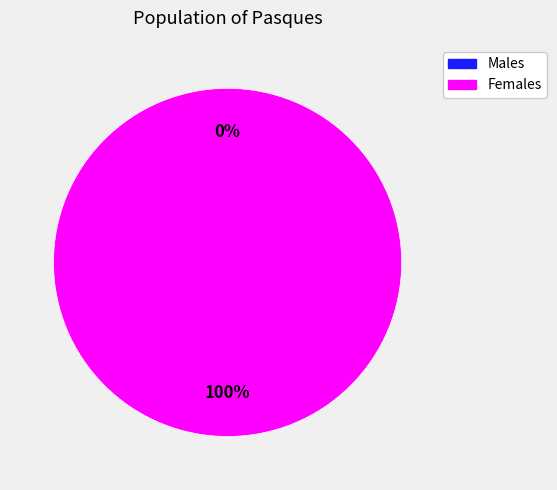

Is the sum of 1575587179 and 1576087601 greater than half?

Yes